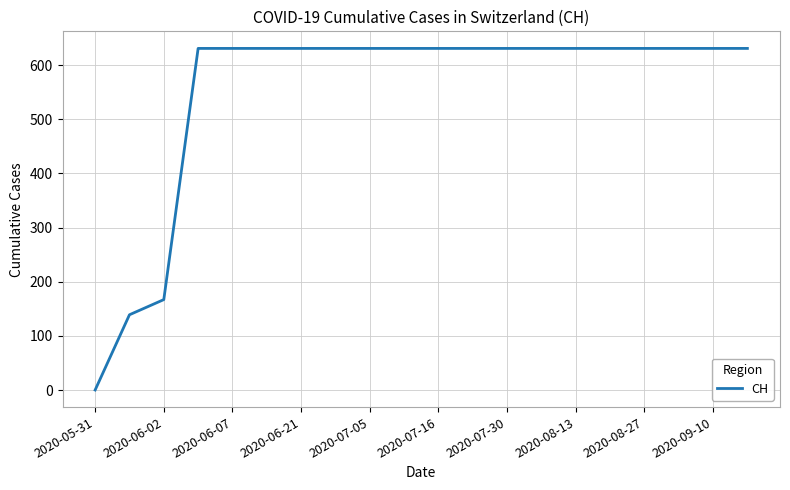

What is the maximum value shown in the chart?

631